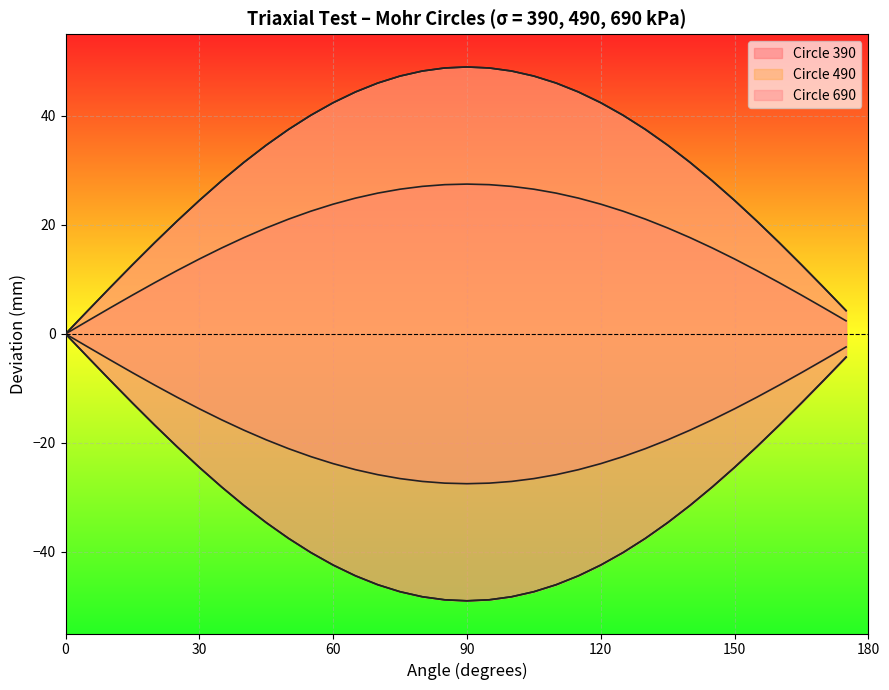

How many series are shown in this chart?

3